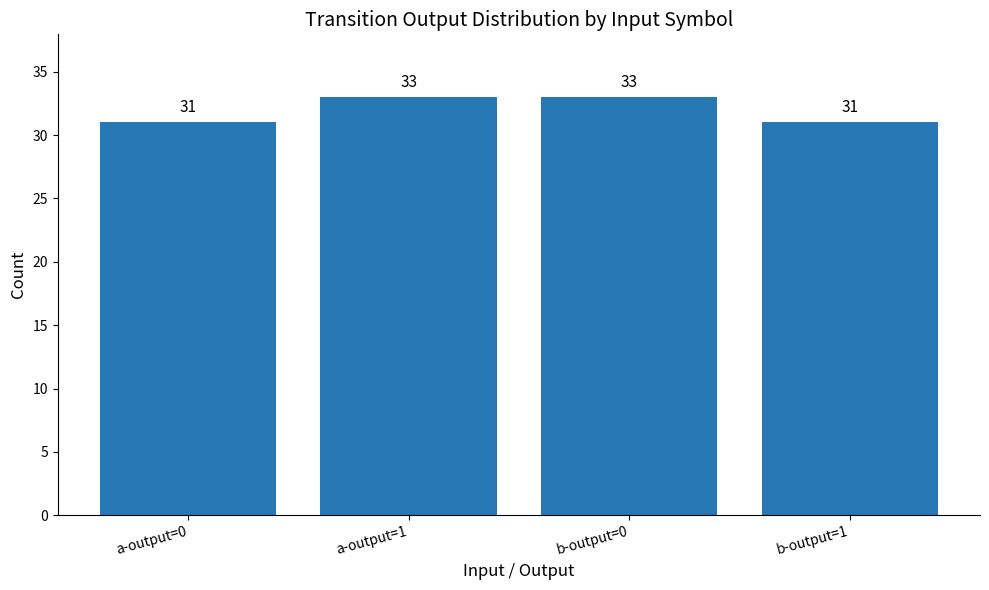

Does the chart contain stacked bars?

No